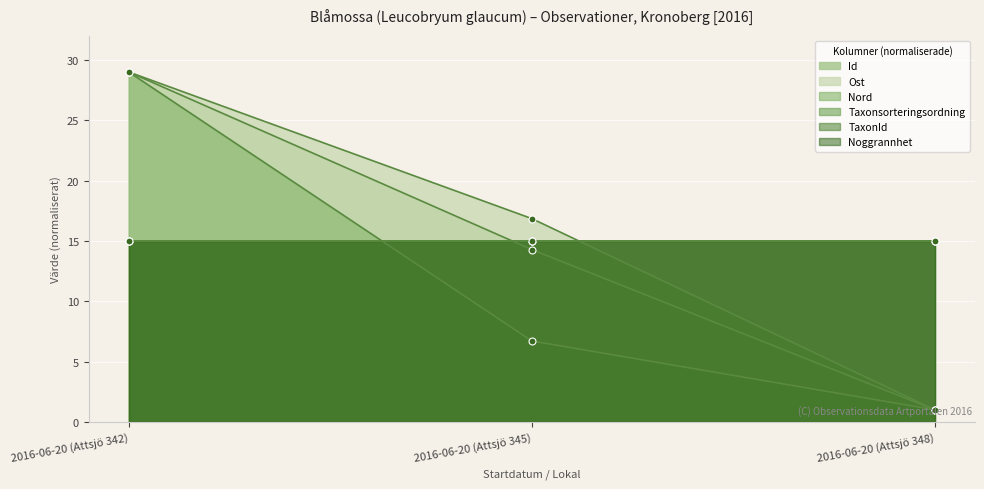

What is the label of the 1st point from the right?

2016-06-20 (Attsjö 348)